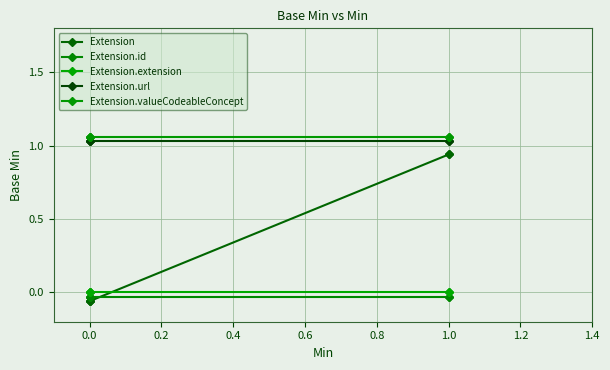

What is the value of the Extension.url point at the 1st from the left?

1.0